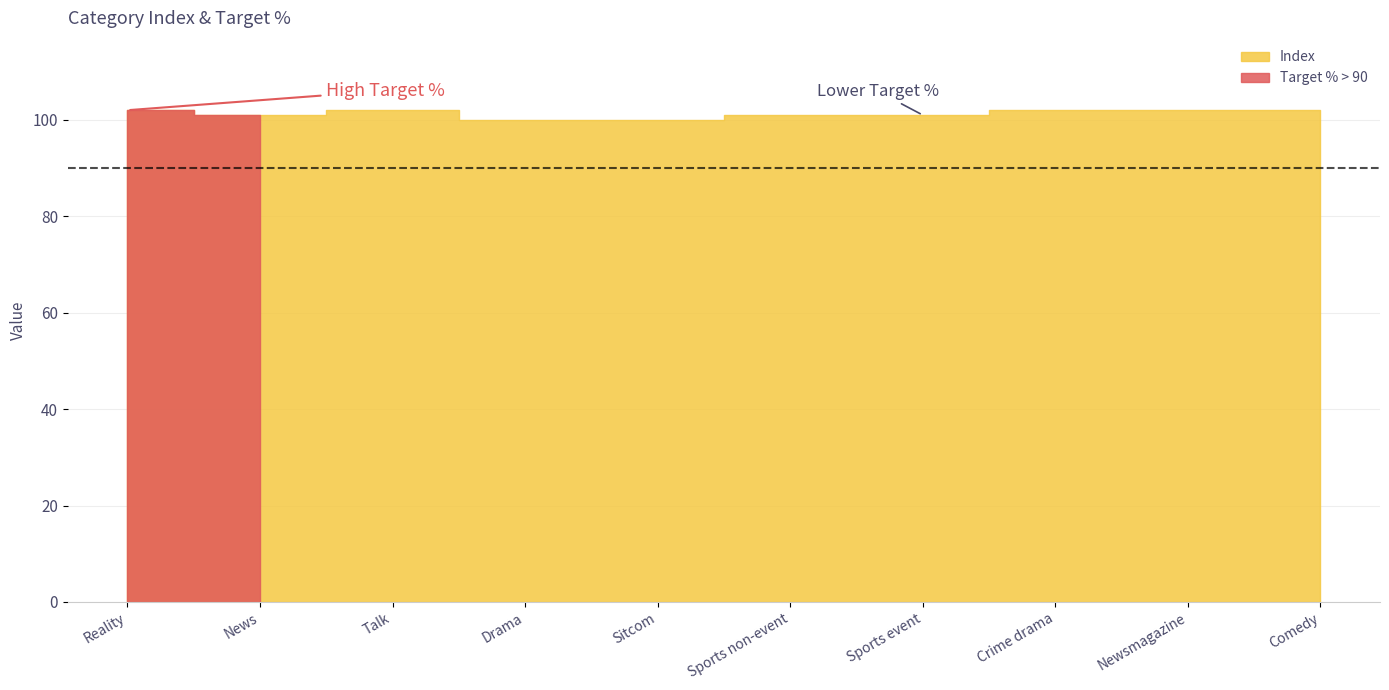

Read the Index value at News.

101.0